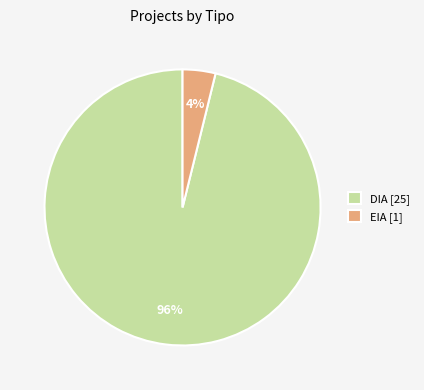

To the nearest percent, what percentage of the pie is DIA?

96%